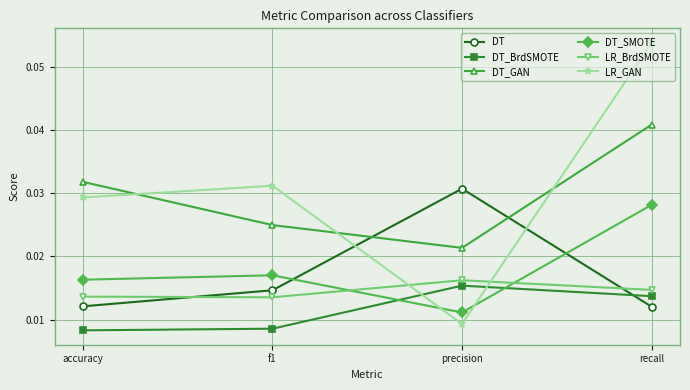

List the series in order of their peak value, highest first.

LR_GAN, DT_GAN, DT, DT_SMOTE, LR_BrdSMOTE, DT_BrdSMOTE